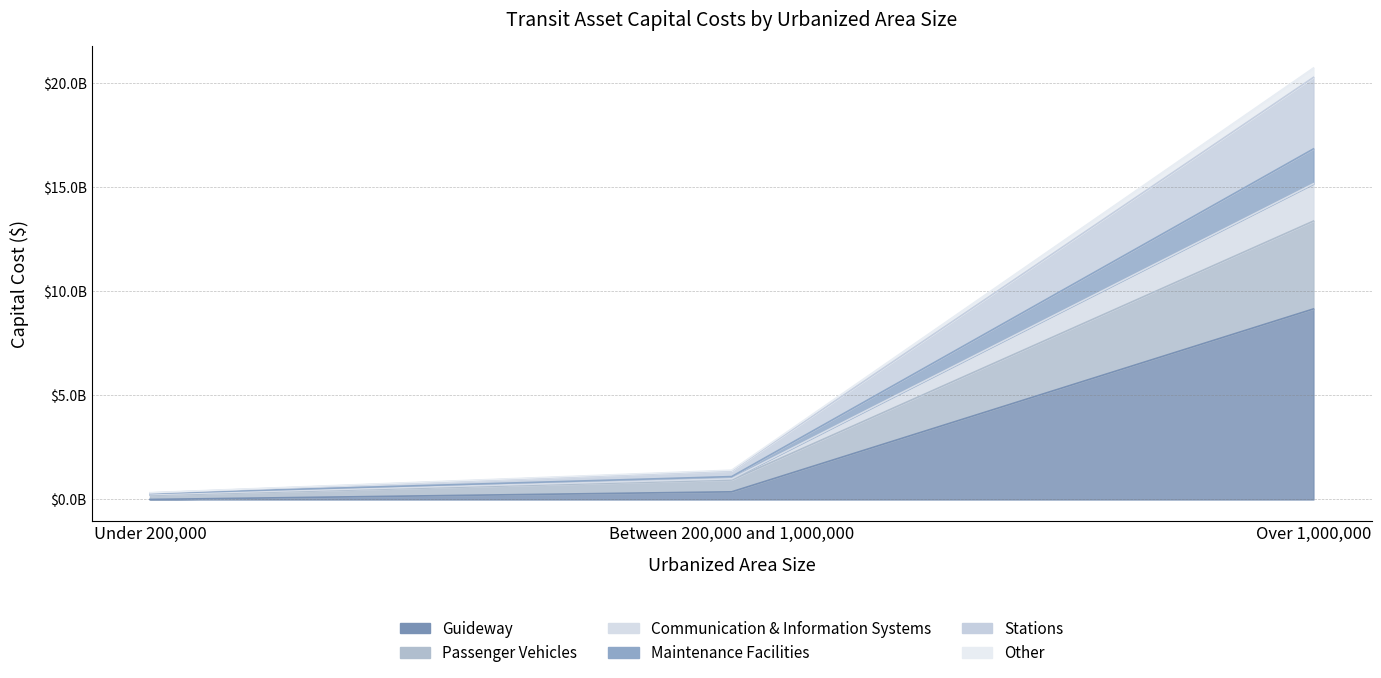

What is the minimum value shown in the chart?

1462945